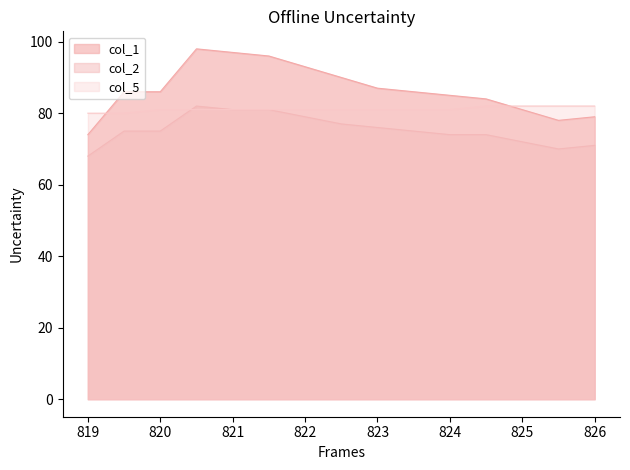

At which category does the chart reach its peak across all series?

820.5